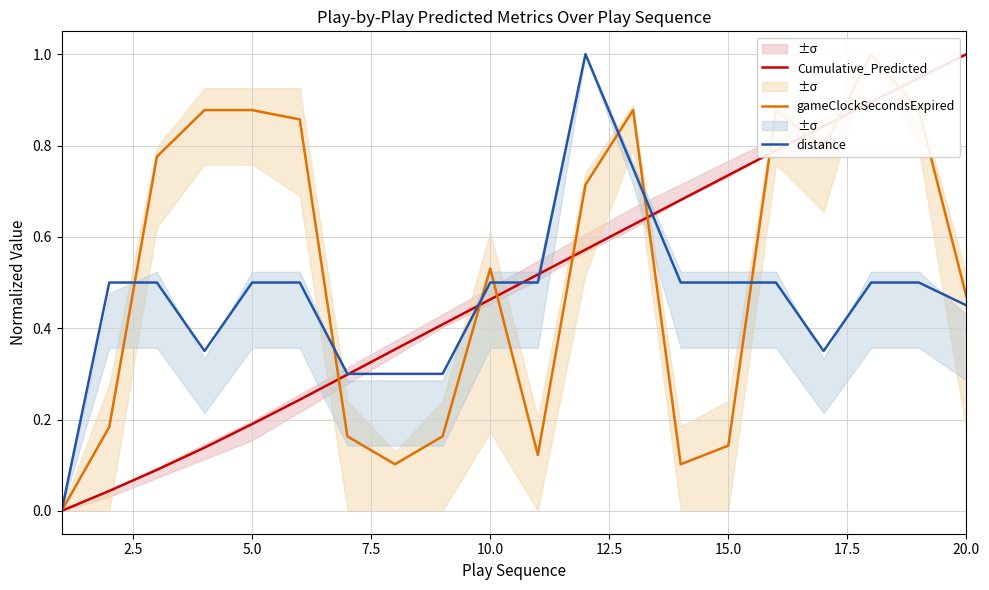

Which category has the highest value in the Cumulative_Predicted series?

20.0